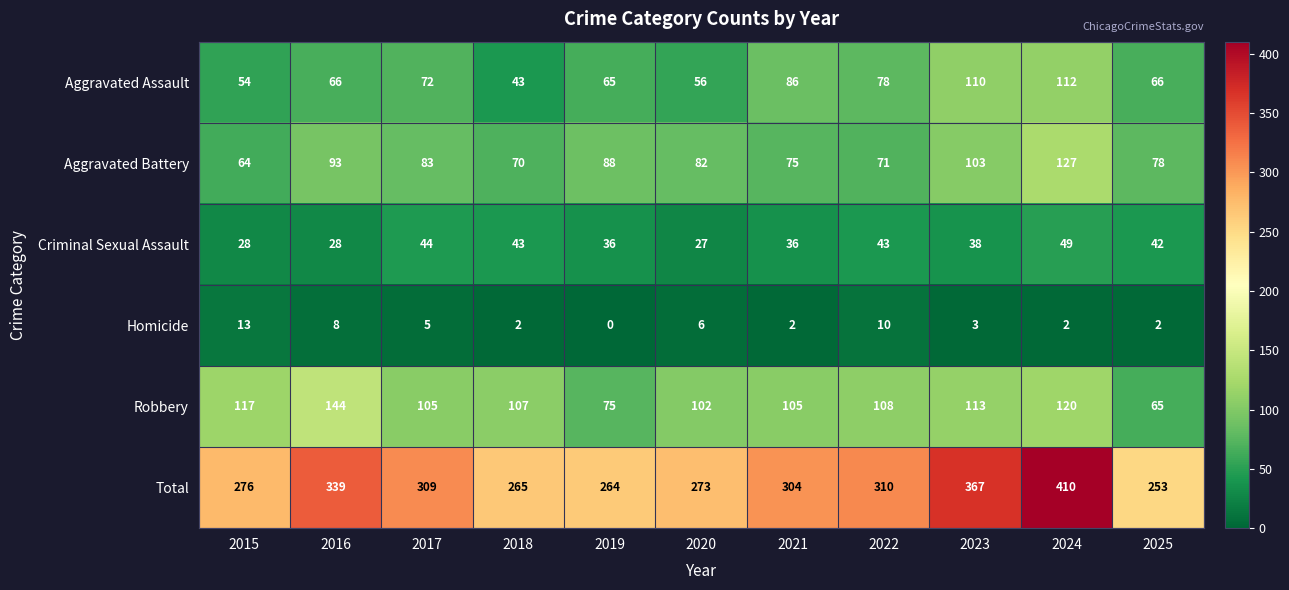

Which series changed the most between 2024 and 2025?

Total